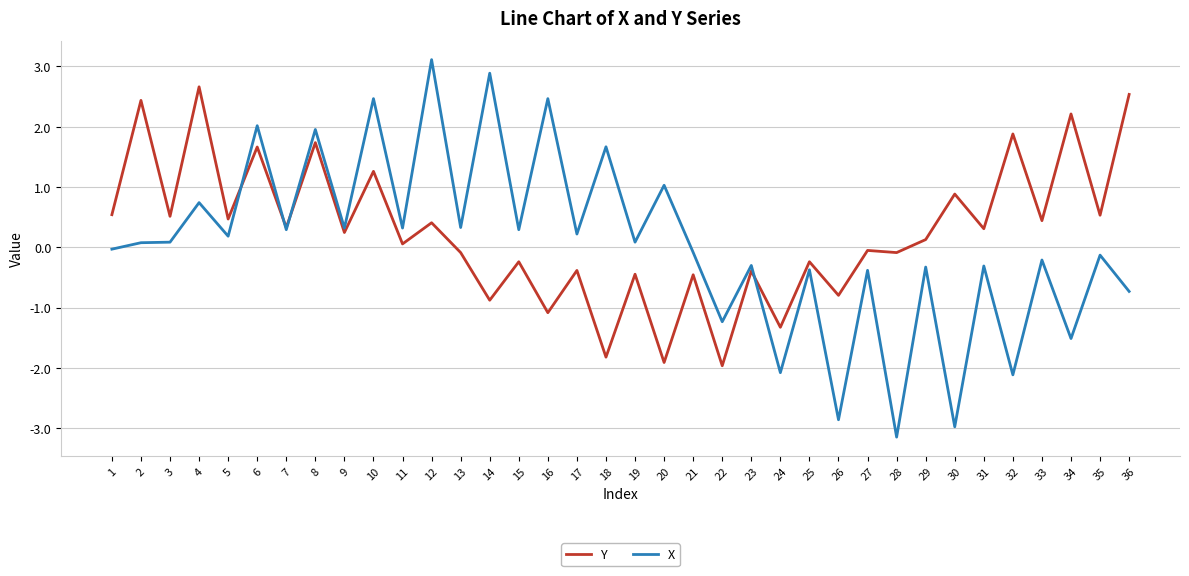

Read the X value at 3.

0.1